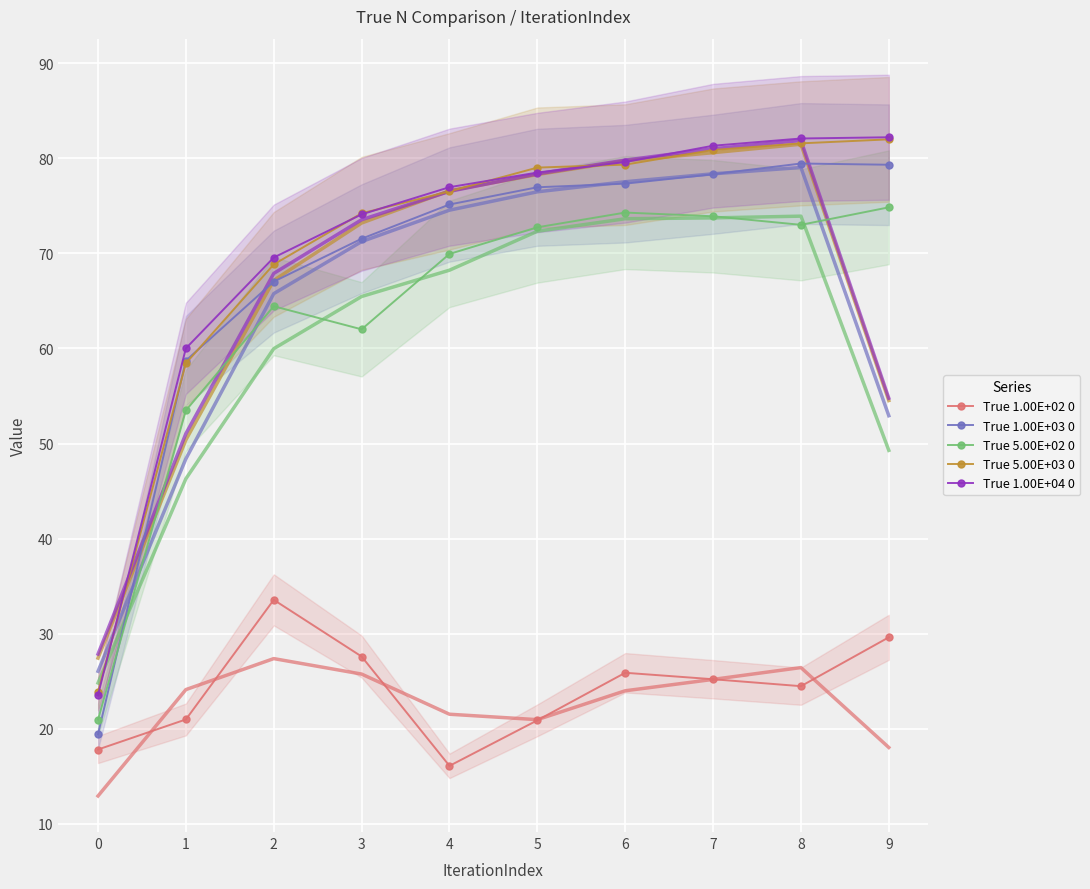

Which label corresponds to the largest value in the chart?

9